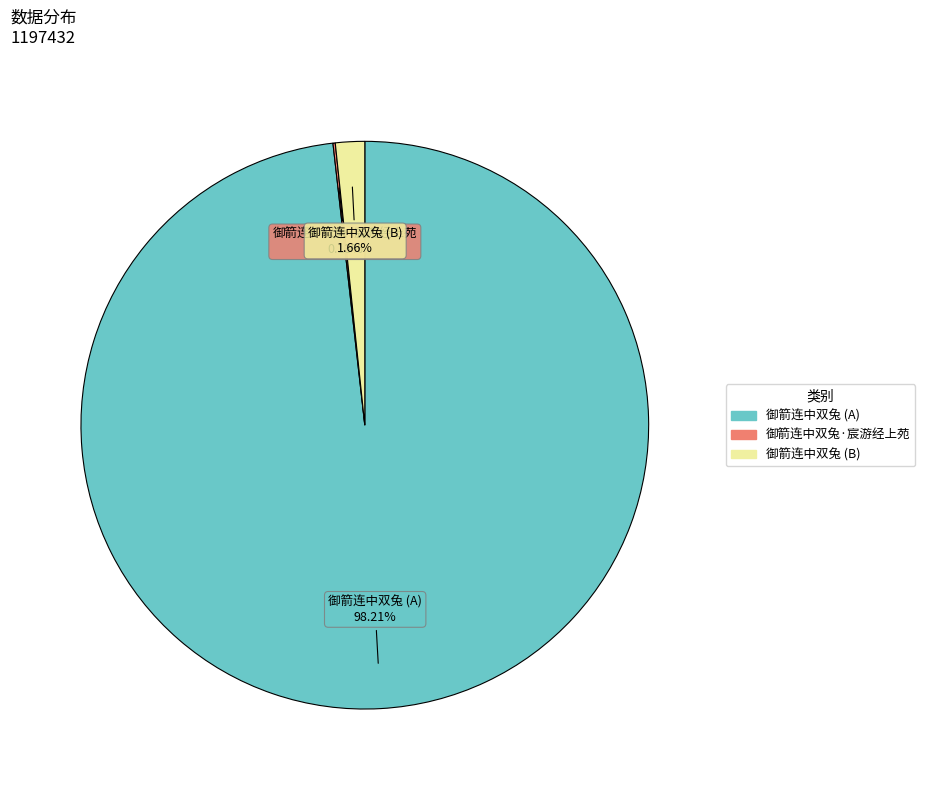

Count the number of slices in the pie.

3